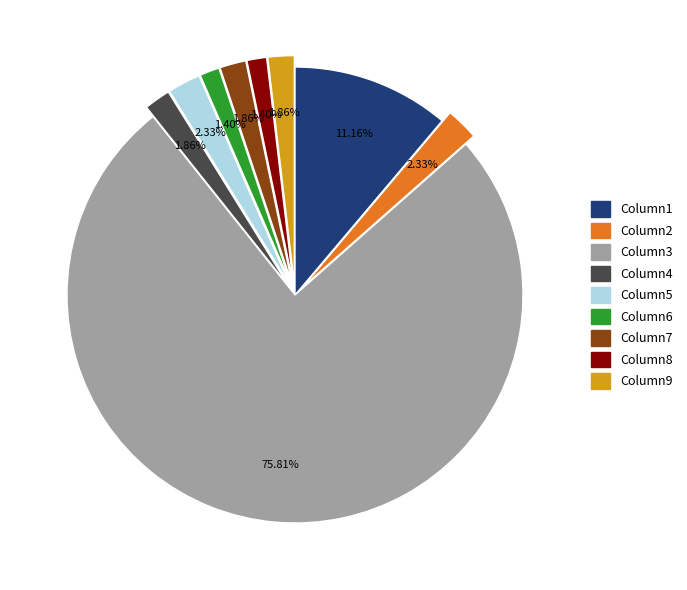

Which has a higher value, Column1 or Column8?

Column1